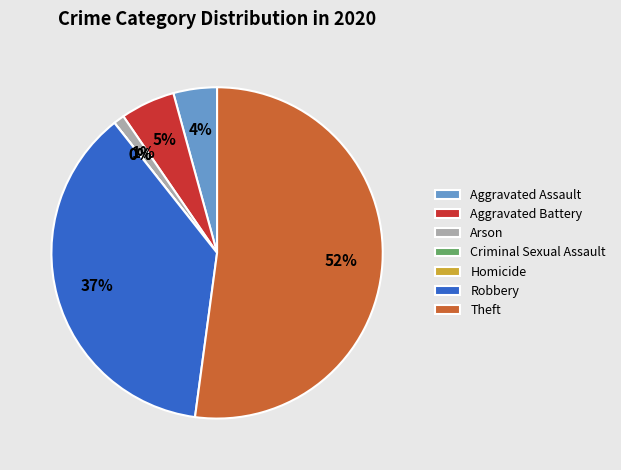

The Aggravated Battery slice represents 1% of the pie. True or false?

False